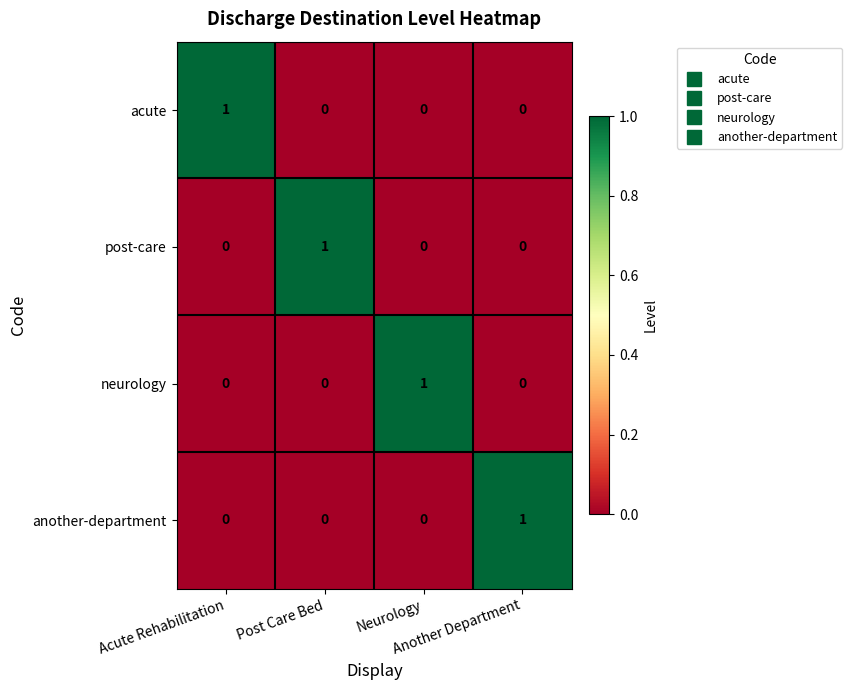

At how many categories does at least one series exceed 0?

4